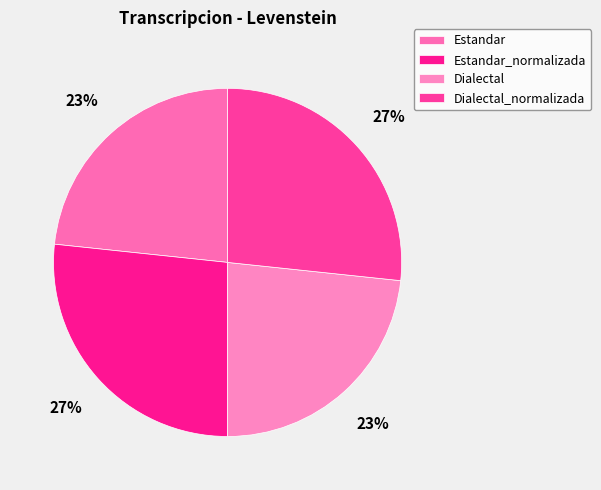

Combined, do Dialectal_normalizada and Dialectal account for over 50%?

No